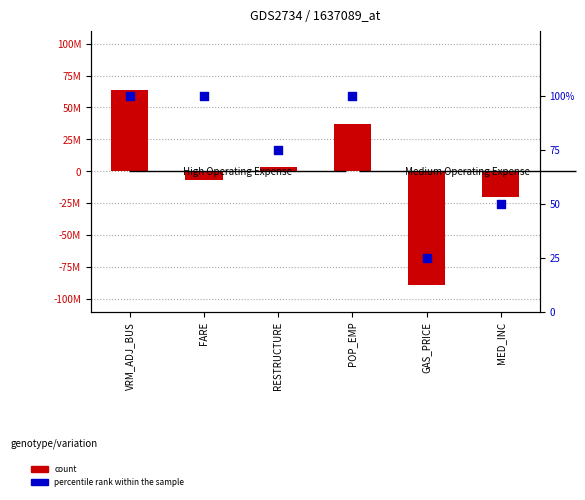

What are all the series names shown in the legend?

count, percentile rank within the sample